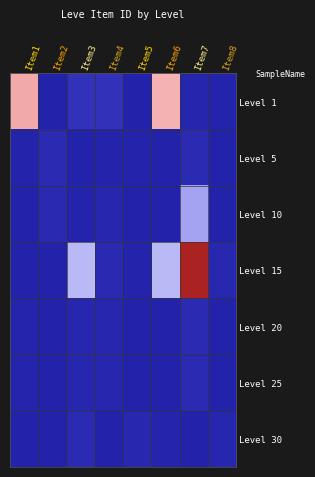

Reading right to left, list all the values displayed in this chart.

Level 1: Item8=2680	Item7=3011	Item6=27125	Item5=2226	Item4=5091	Item3=5071	Item2=2494	Item1=27713
Level 5: Item8=2495	Item7=3775	Item6=2496	Item5=2673	Item4=2656	Item3=2230	Item2=3767	Item1=2662
Level 10: Item8=2471	Item7=18363	Item6=2236	Item5=2497	Item4=3045	Item3=2680	Item2=3550	Item1=2470
Level 15: Item8=3352	Item7=44147	Item6=19533	Item5=2712	Item4=3557	Item3=19534	Item2=2239	Item1=2241
Level 20: Item8=2501	Item7=3833	Item6=2257	Item5=2260	Item4=3096	Item3=3068	Item2=2473	Item1=2753
Level 25: Item8=2501	Item7=3833	Item6=2257	Item5=2260	Item4=3096	Item3=3068	Item2=2473	Item1=2753
Level 30: Item8=3068	Item7=2473	Item6=2753	Item5=3352	Item4=2501	Item3=3833	Item2=2257	Item1=2260